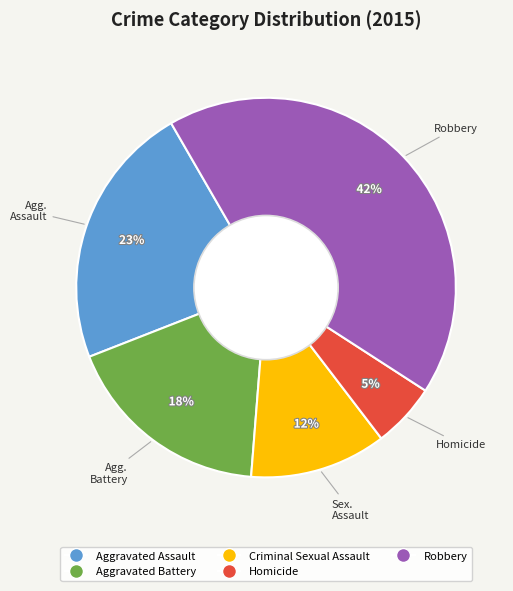

Which has a higher value, Aggravated Assault or Homicide?

Aggravated Assault